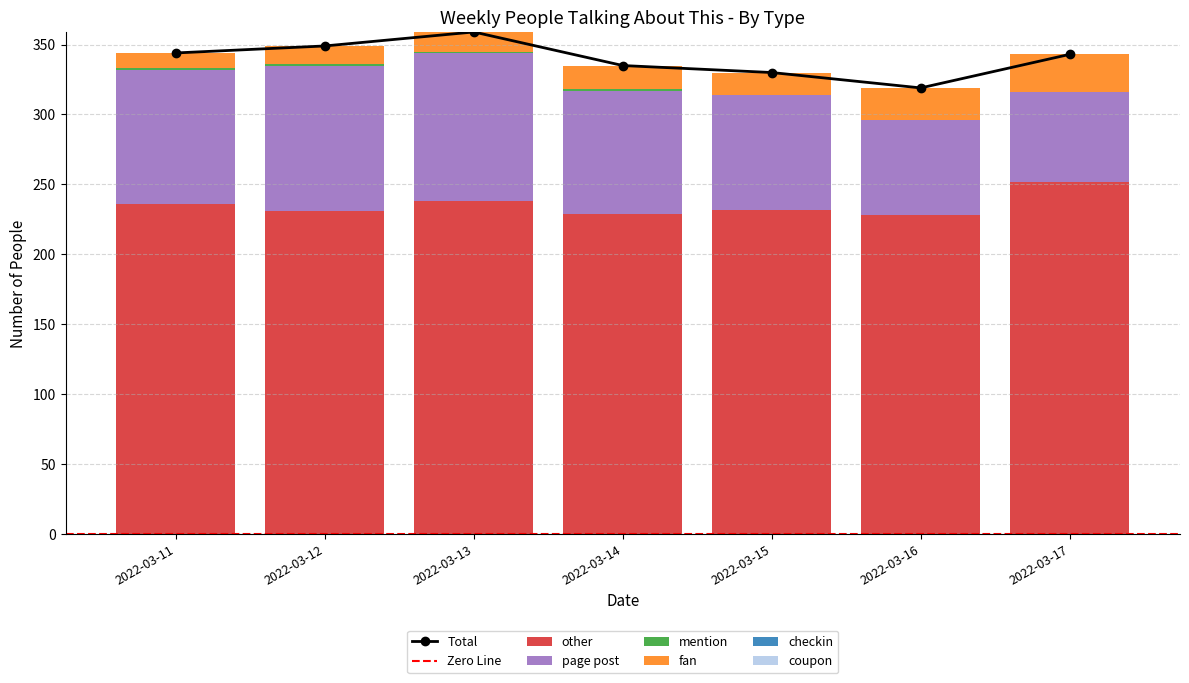

What is the value of the fan bar at the 3rd from the left?

14